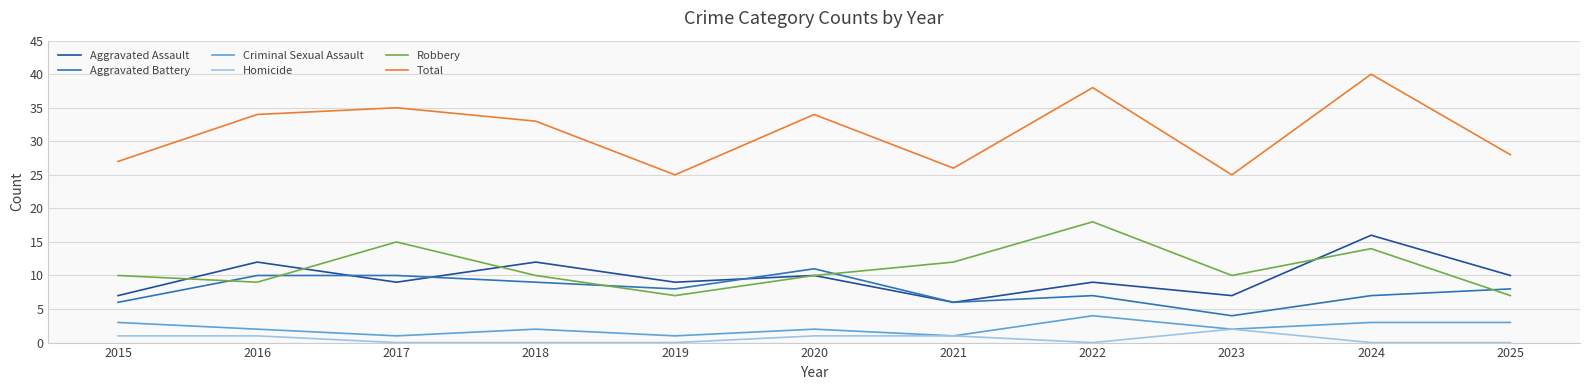

Reading left to right, what are all the values shown in this chart?

Aggravated Assault: 2015=7	2016=12	2017=9	2018=12	2019=9	2020=10	2021=6	2022=9	2023=7	2024=16	2025=10
Aggravated Battery: 2015=6	2016=10	2017=10	2018=9	2019=8	2020=11	2021=6	2022=7	2023=4	2024=7	2025=8
Criminal Sexual Assault: 2015=3	2016=2	2017=1	2018=2	2019=1	2020=2	2021=1	2022=4	2023=2	2024=3	2025=3
Homicide: 2015=1	2016=1	2017=0	2018=0	2019=0	2020=1	2021=1	2022=0	2023=2	2024=0	2025=0
Robbery: 2015=10	2016=9	2017=15	2018=10	2019=7	2020=10	2021=12	2022=18	2023=10	2024=14	2025=7
Total: 2015=27	2016=34	2017=35	2018=33	2019=25	2020=34	2021=26	2022=38	2023=25	2024=40	2025=28